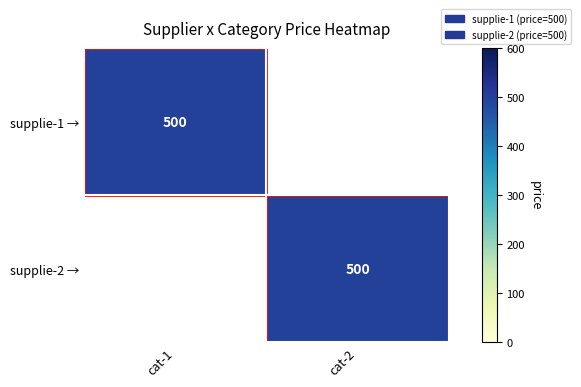

The value of supplie-1 → at cat-1 is 186. True or false?

False